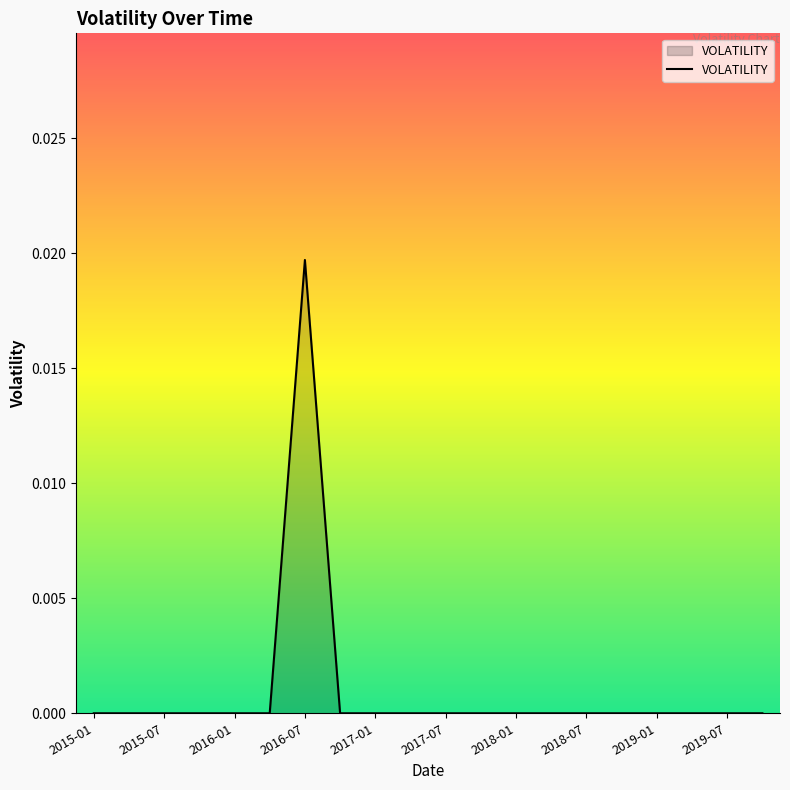

How many lines are shown in the chart?

1